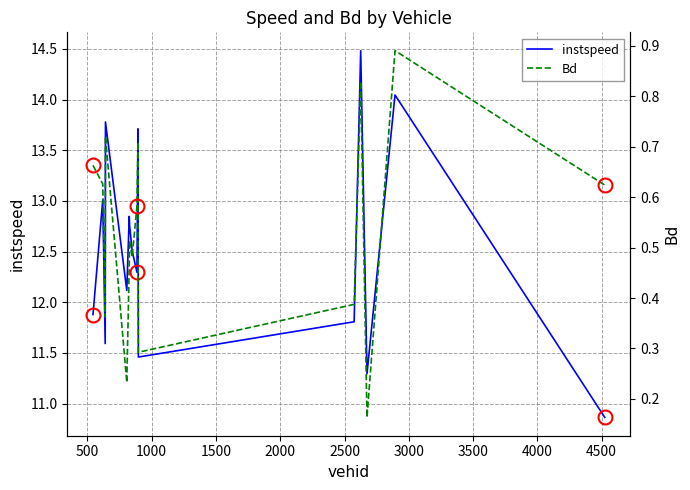

What are all the series names shown in the legend?

instspeed, Bd